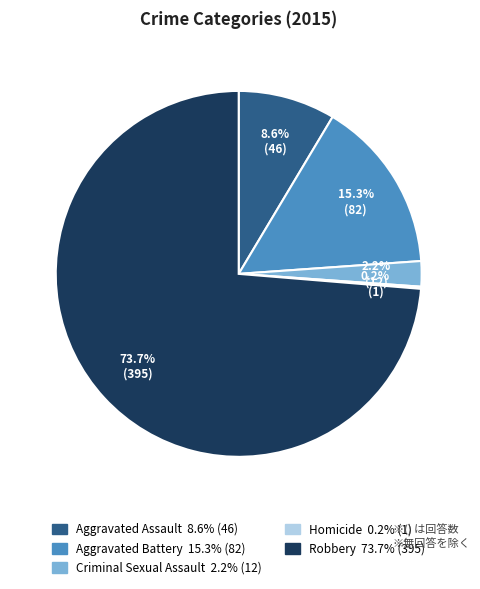

Combined, do Aggravated Assault and Robbery account for over 50%?

Yes